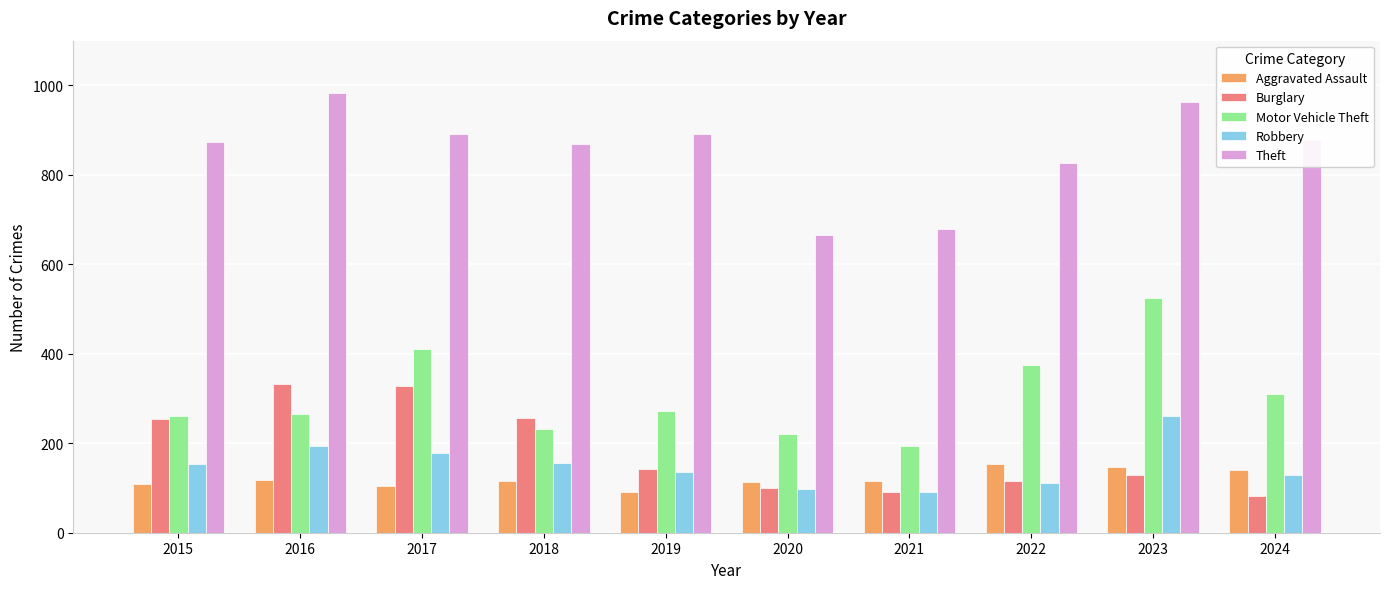

What is the value of the Aggravated Assault bar at the 2nd from the left?

118